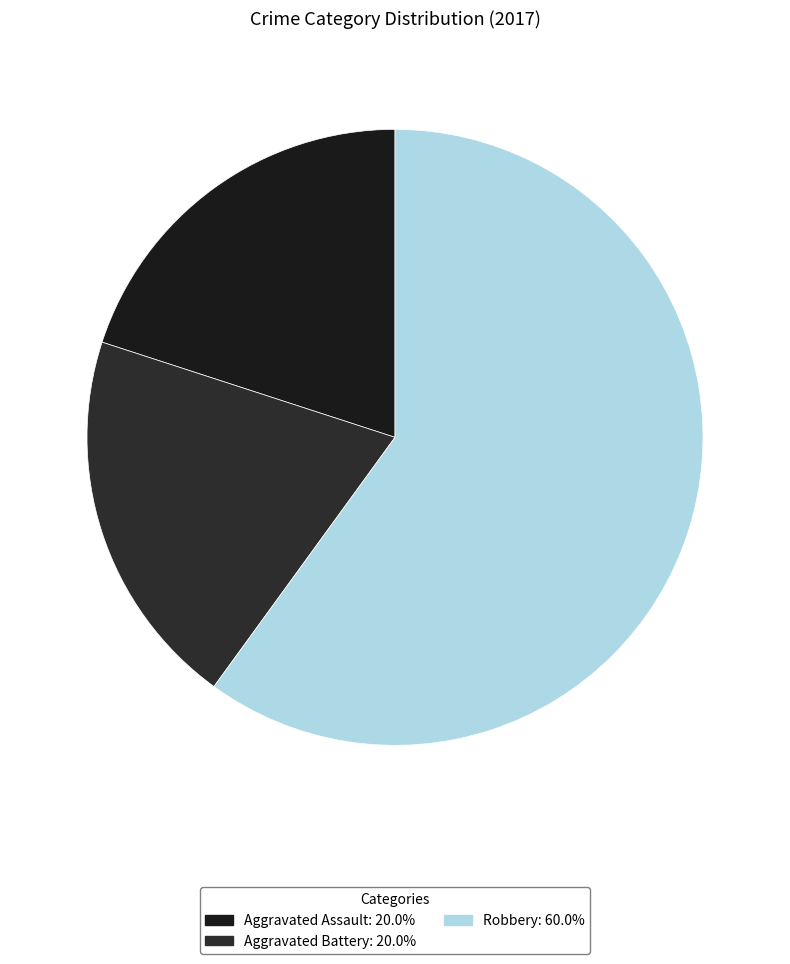

Count the number of slices in the pie.

3